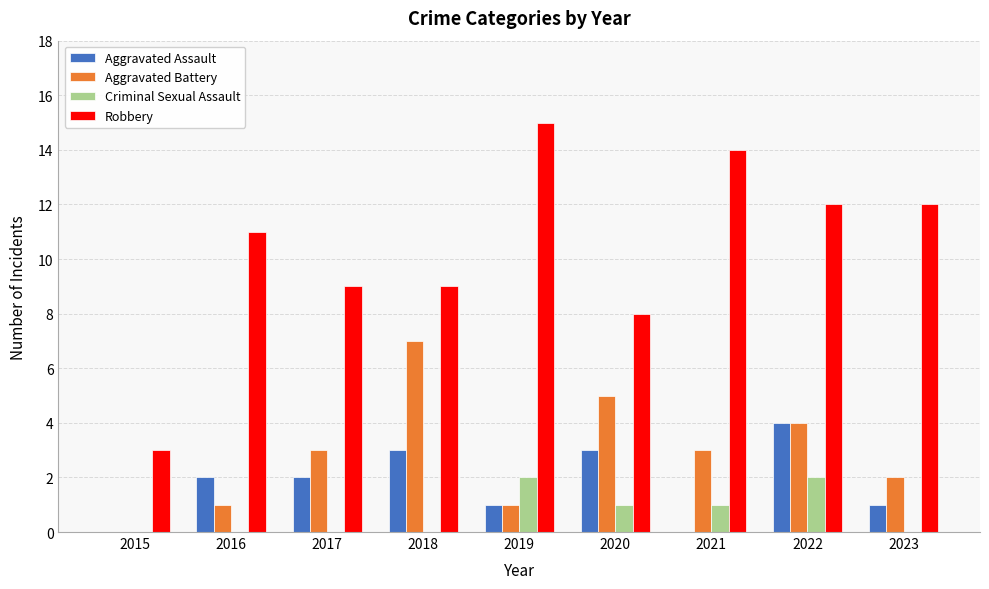

Between 2019 and 2021, which series saw the biggest shift?

Aggravated Battery